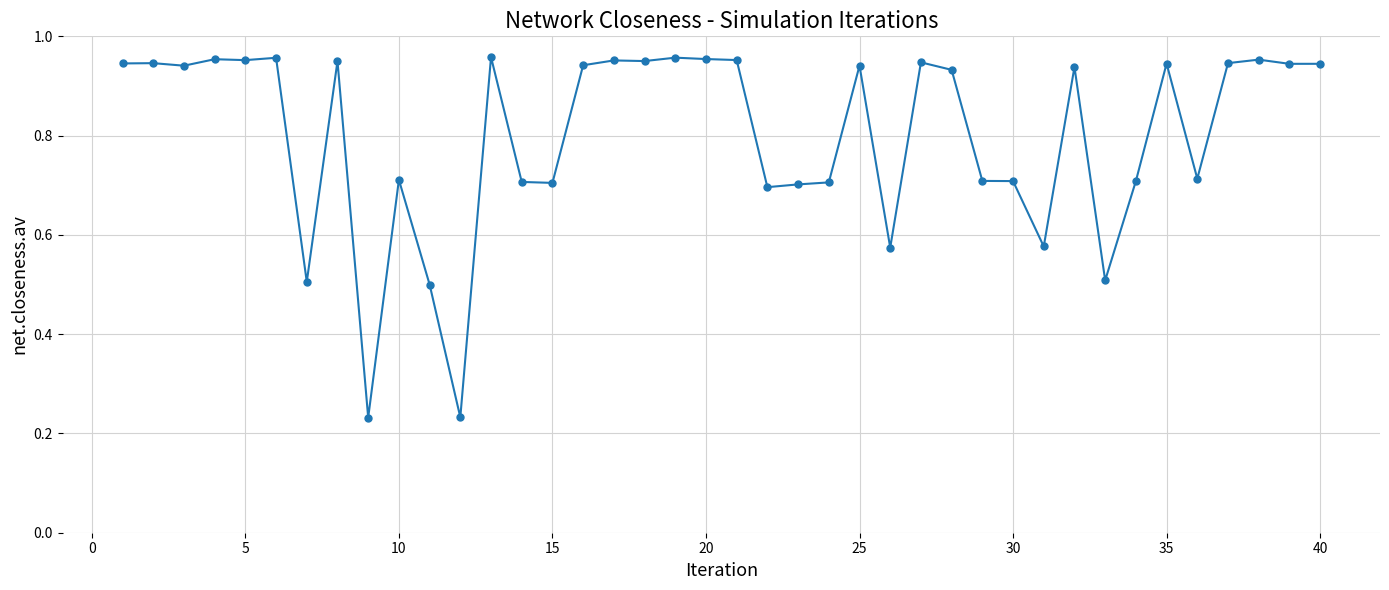

How many categories are shown in the chart?

40